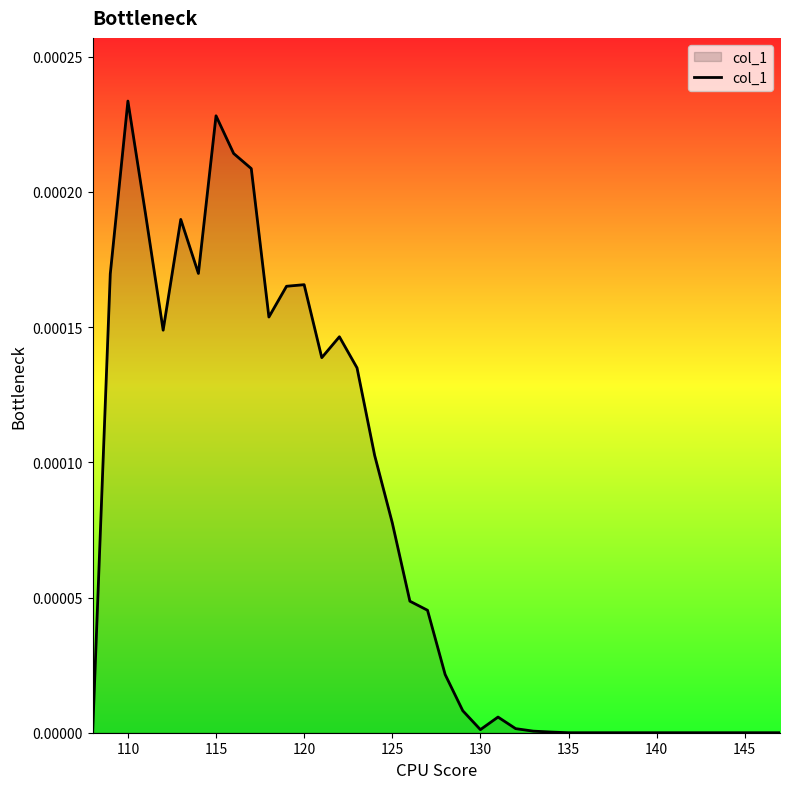

Which label corresponds to the largest value in the chart?

110